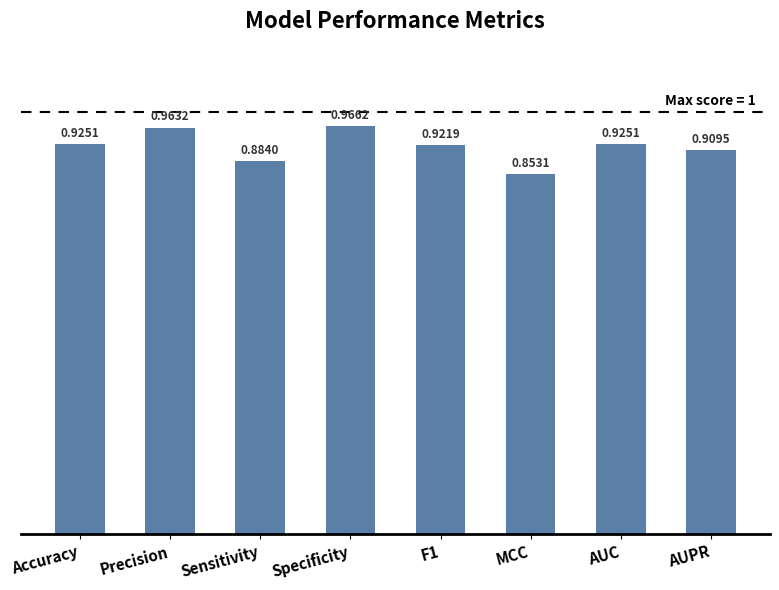

Are the bars grouped side by side (vs. stacked)?

No